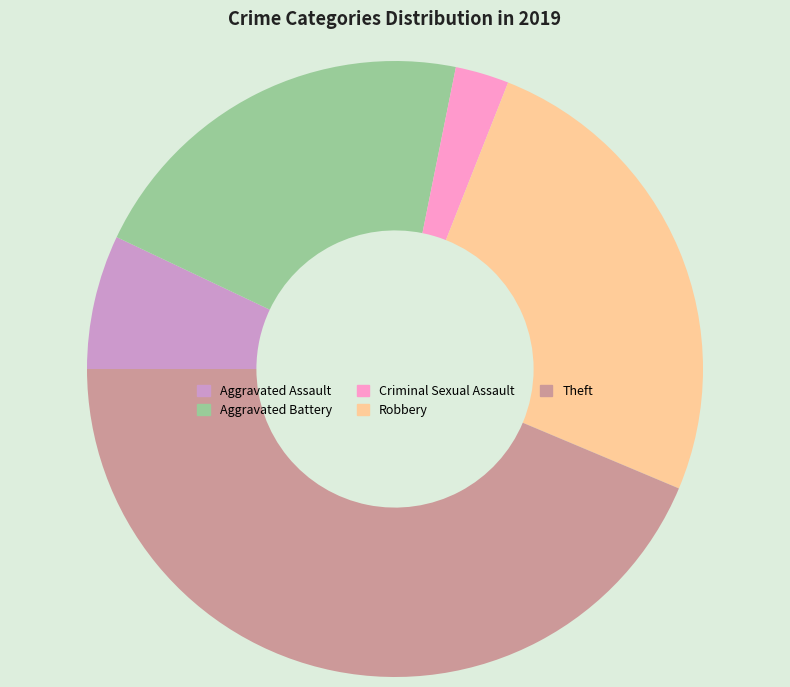

Do Theft and Robbery together represent more than half of the pie?

Yes